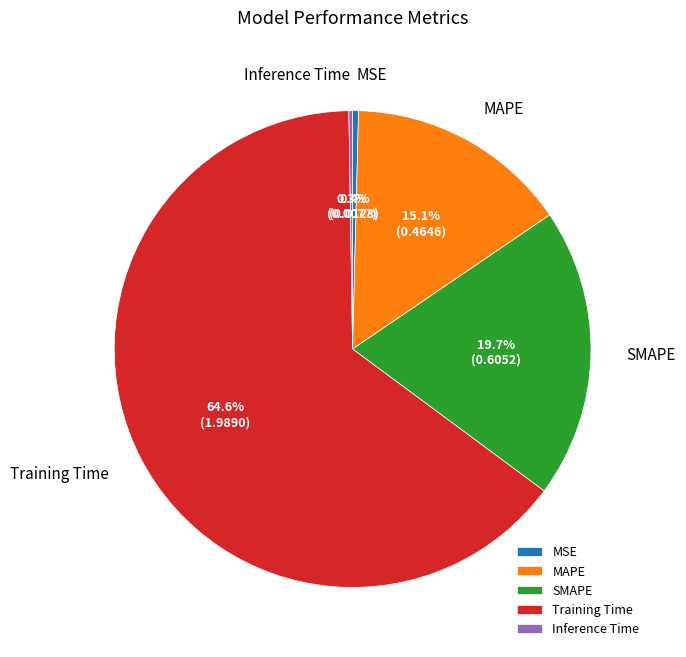

What percentage is the Training Time slice, to the nearest percent?

65%